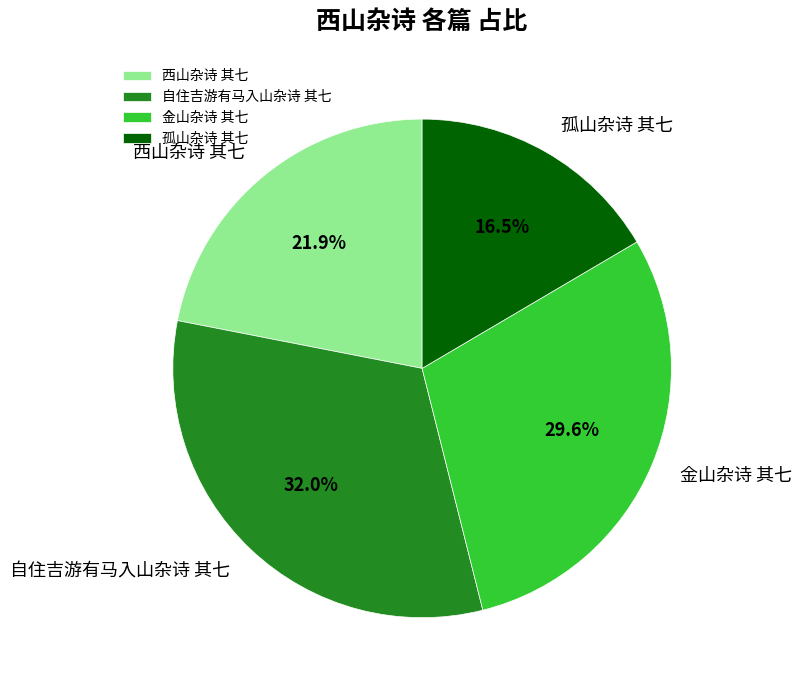

What is the ratio of the value at 西山杂诗 其七 to the value at 孤山杂诗 其七?

1.3